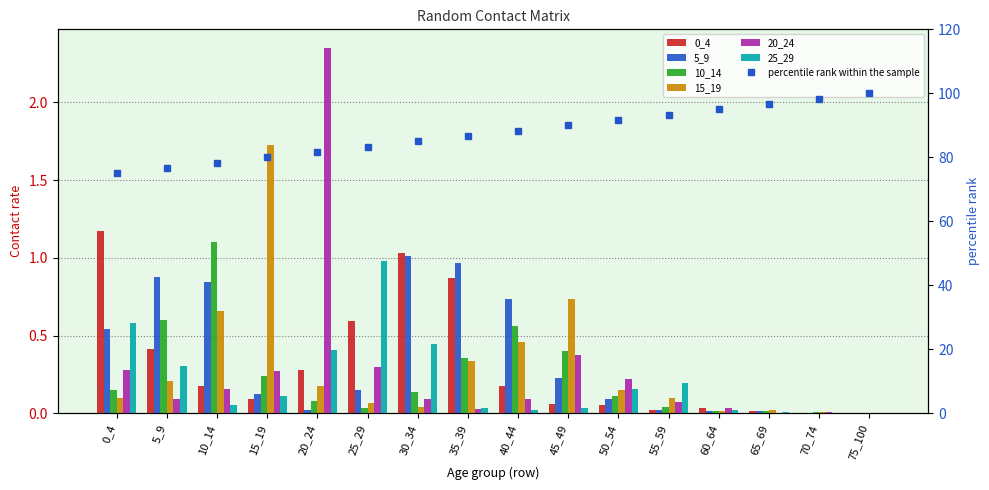

At how many categories does at least one series exceed 0?

16